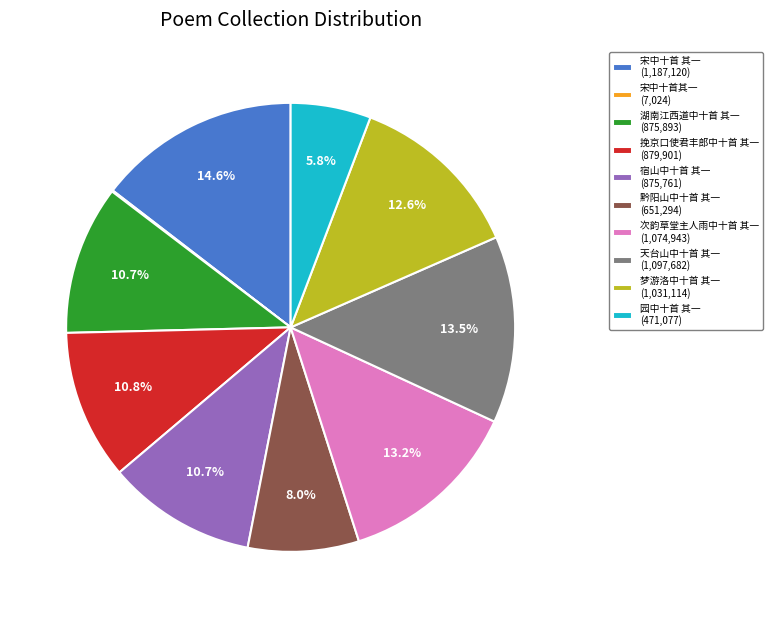

Does any single category account for the majority?

No